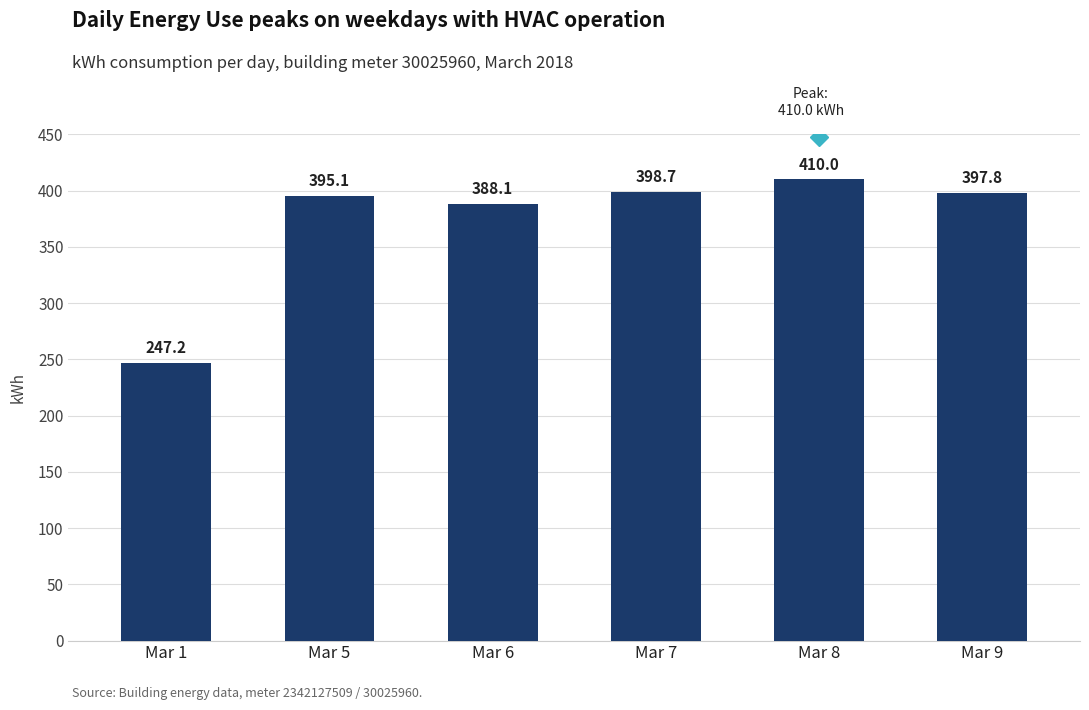

Reading left to right, extract all data points from this chart.

Mar 1=247.2	Mar 5=395.1	Mar 6=388.1	Mar 7=398.7	Mar 8=410.0	Mar 9=397.8